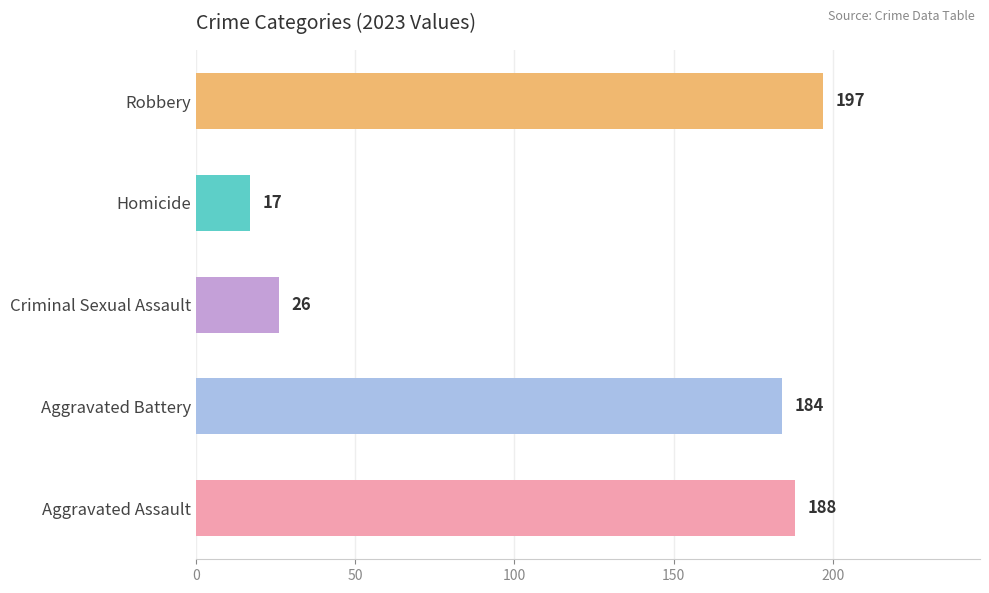

True or false: the data shows 326 at Aggravated Battery.

False